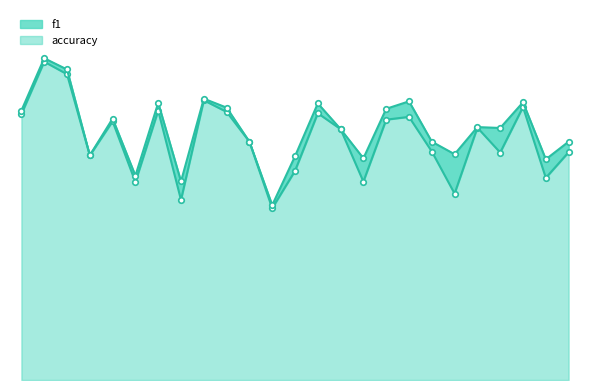

What is the lowest value of the f1_line series?

0.4